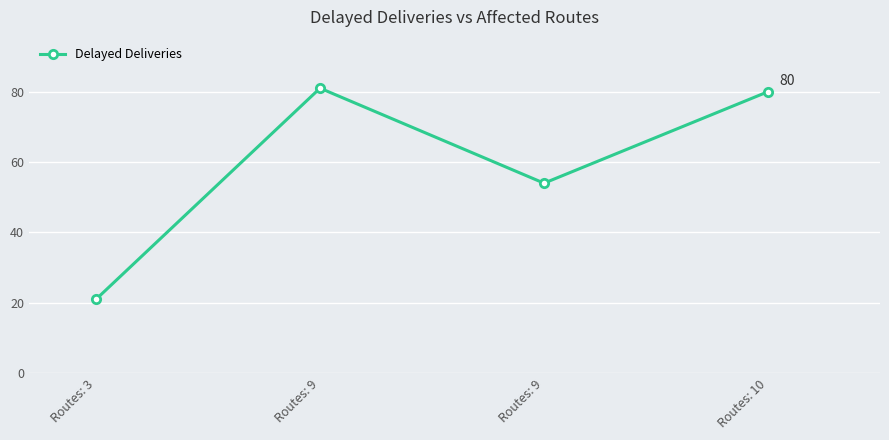

How many interior local valleys (lower than both neighbors) does the data have?

1